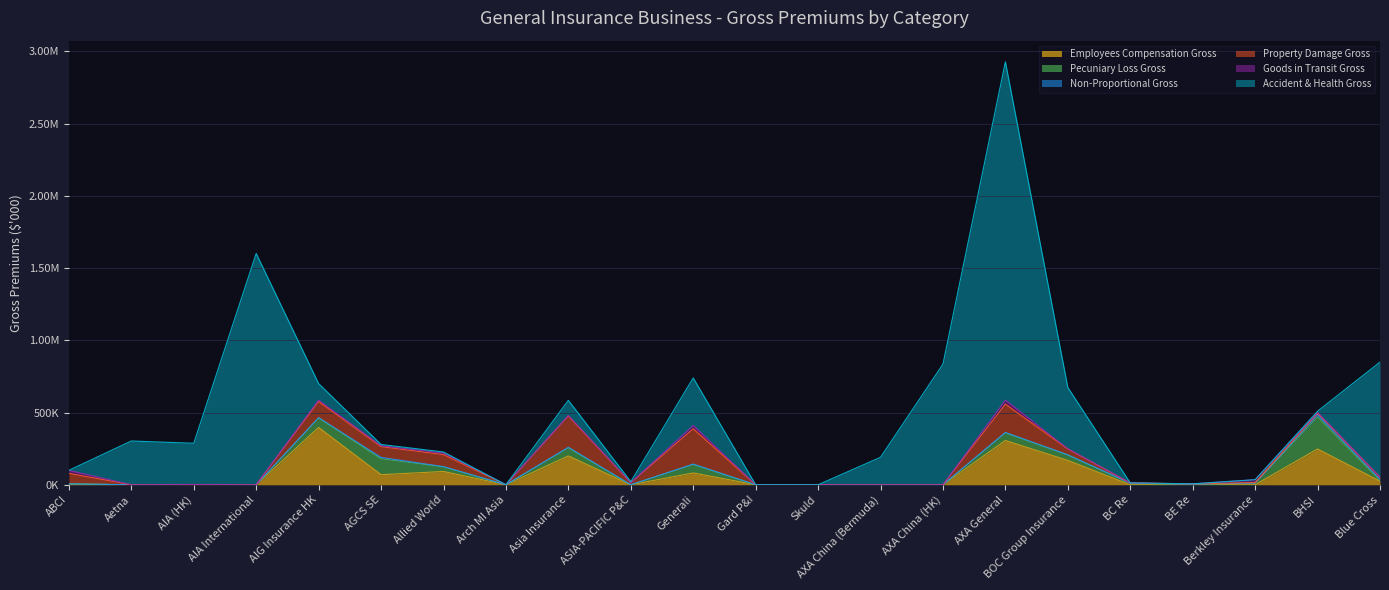

Where do Pecuniary Loss Gross and Property Damage Gross first cross each other?

AIG Insurance HK and AGCS SE